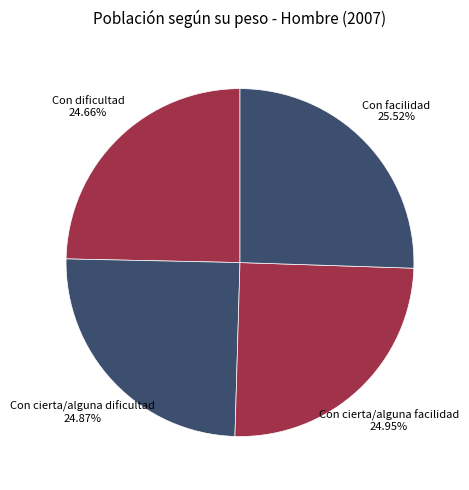

What is the largest slice in the pie chart?

Con facilidad